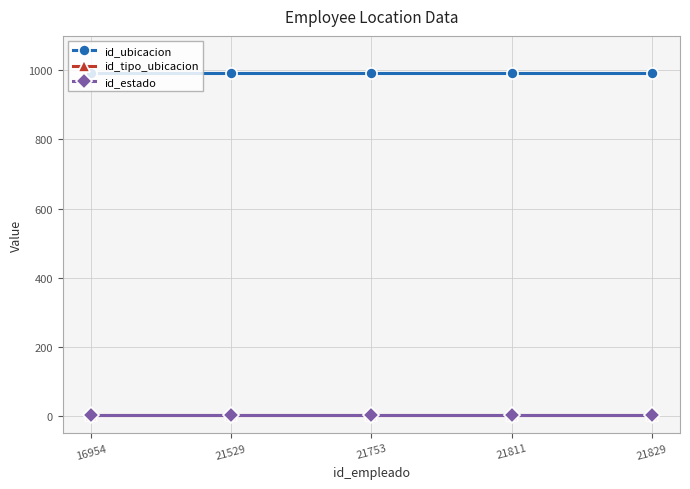

What is the sum of all id_estado values?

5